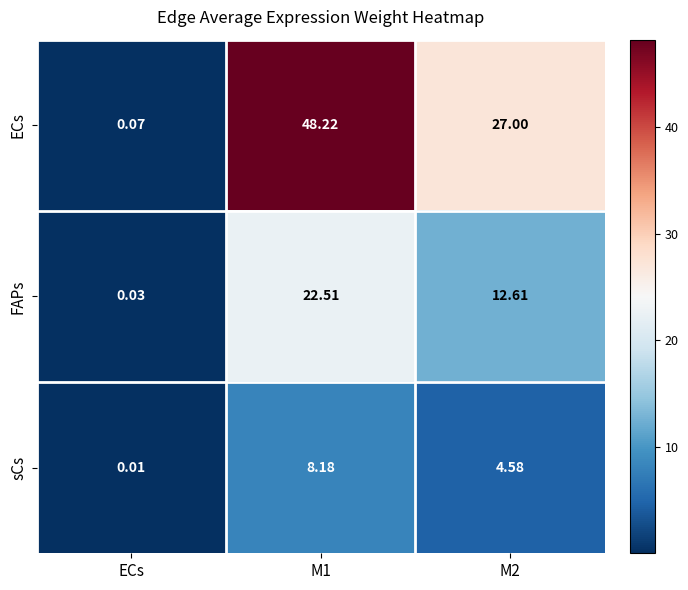

Count the number of data series in this chart.

3